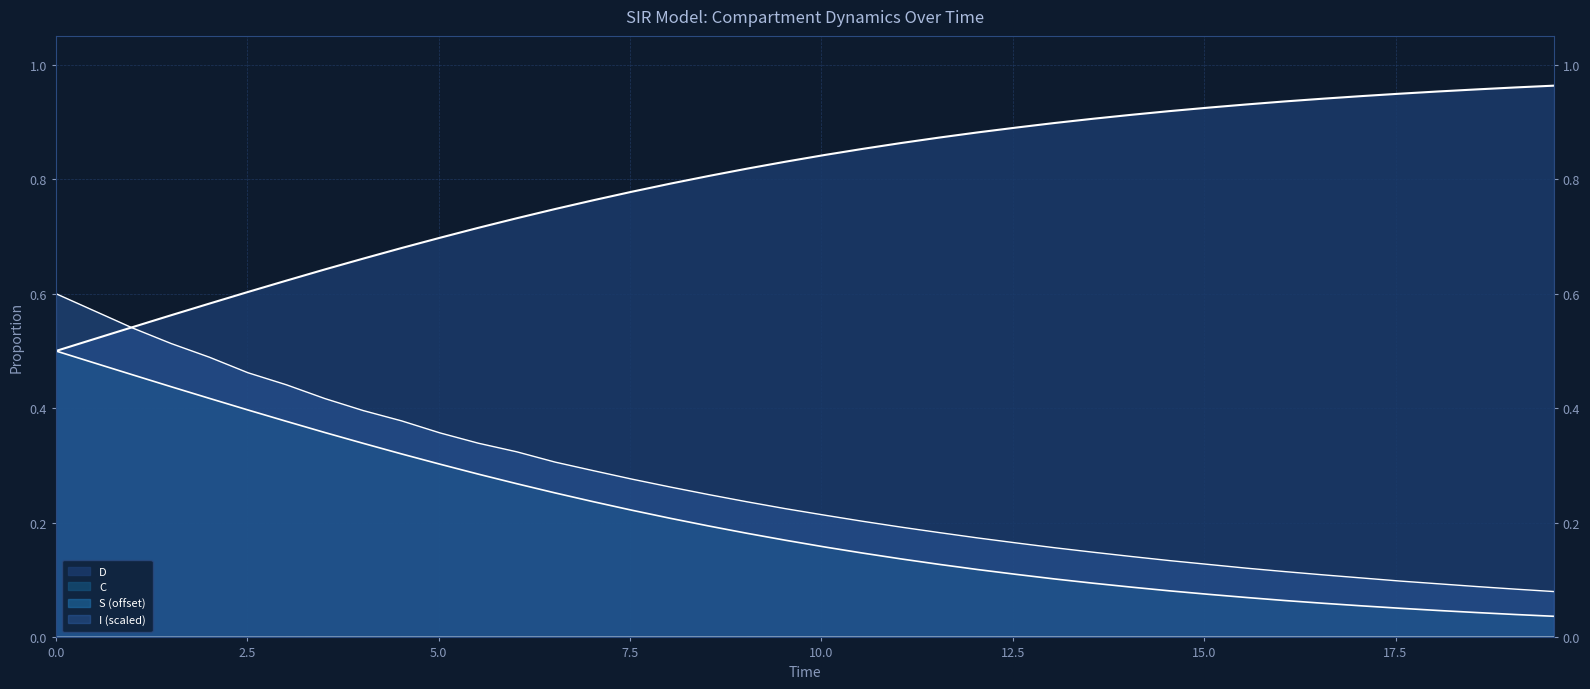

True or false: S and D cross at least once.

False